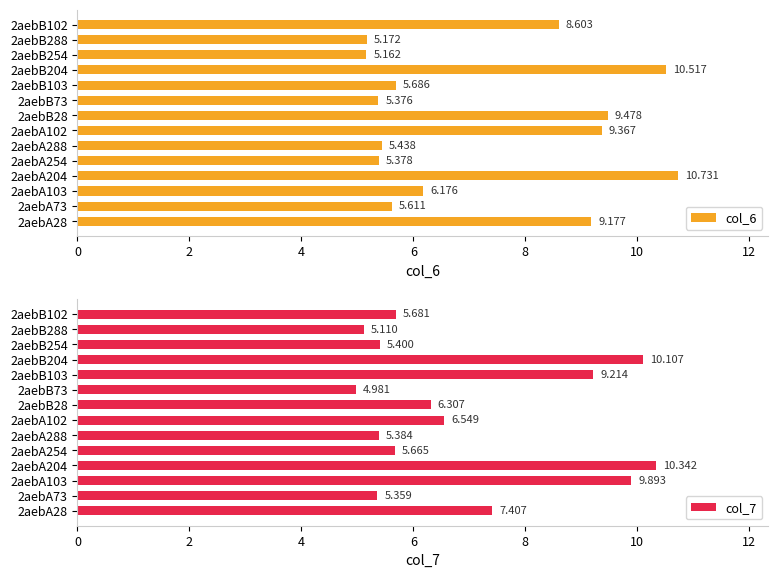

What is the average value of the col_7 series?

7.0